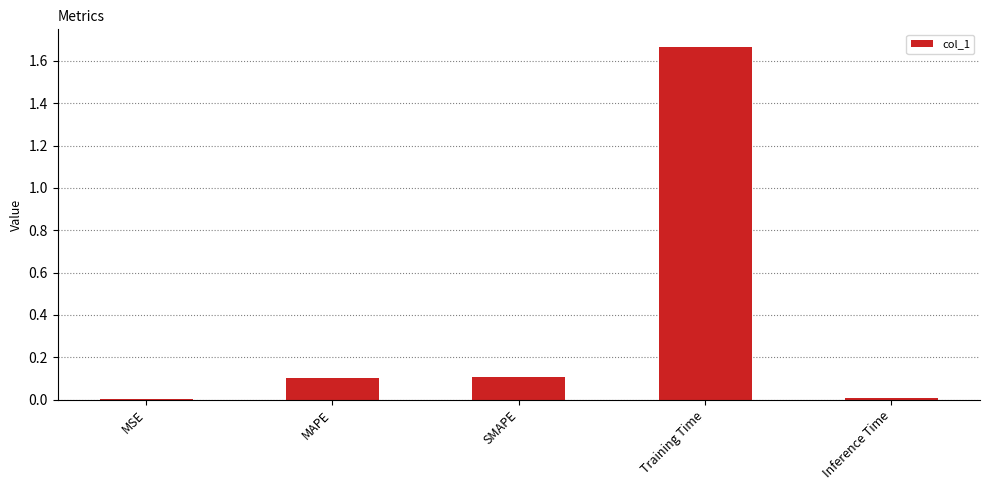

Between MAPE and MSE, which is larger?

MAPE